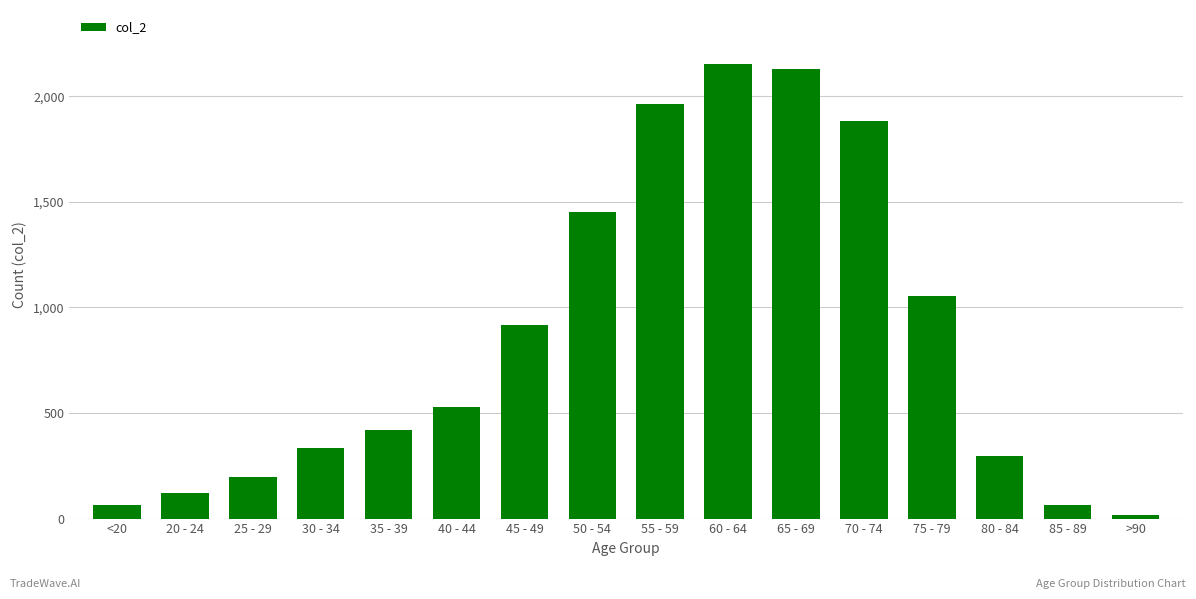

Is it true that the value at 60 - 64 is 2151?

True